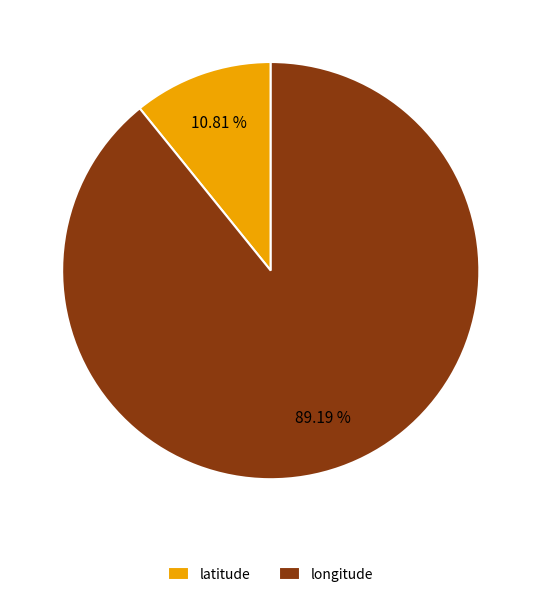

Count the number of slices in the pie.

2